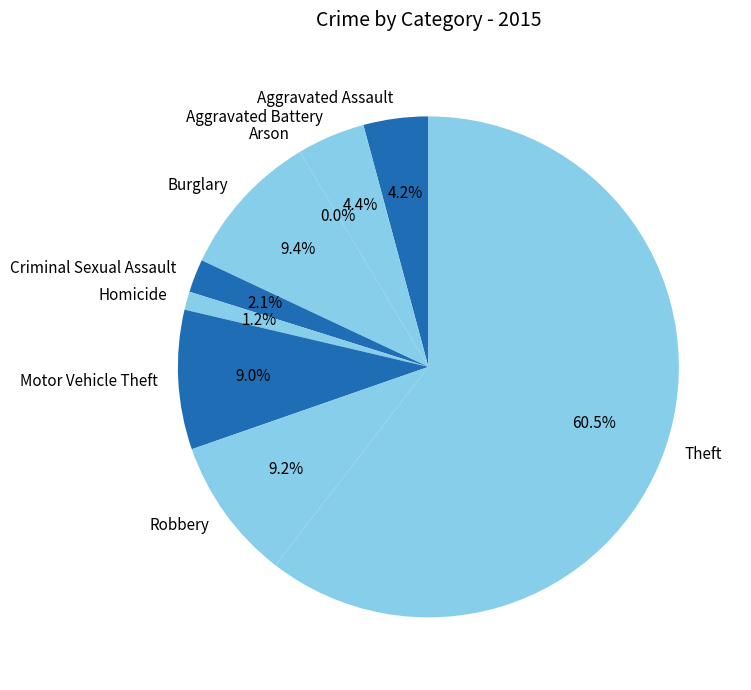

To the nearest percent, what is the difference between the largest and smallest slice percentages?

60%